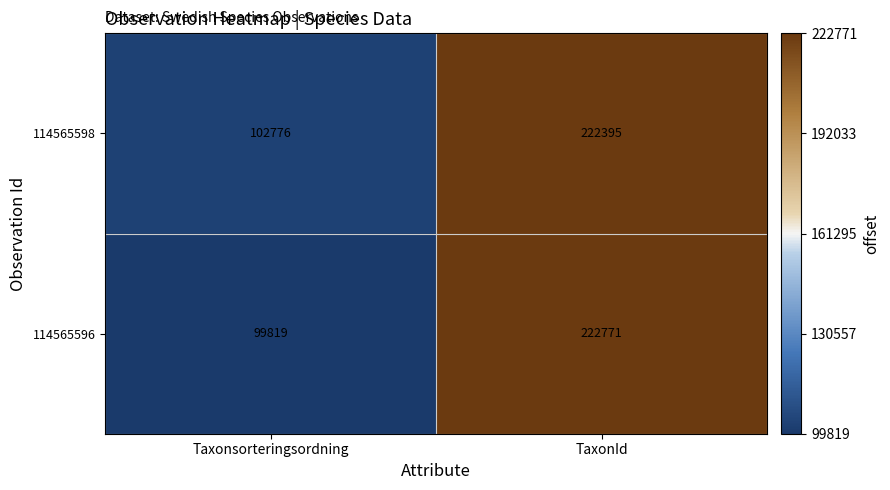

At how many categories does at least one series exceed 119712?

1